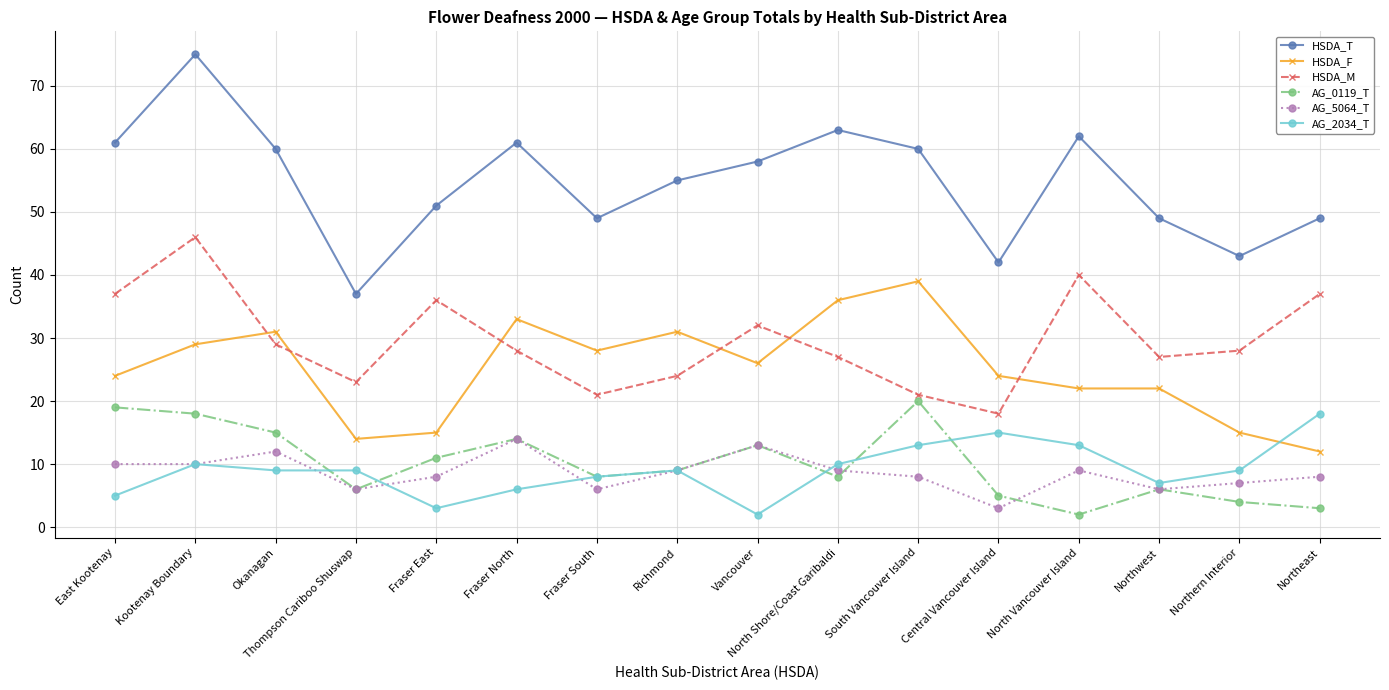

Which category has the lowest value in the HSDA_M series?

Central Vancouver Island